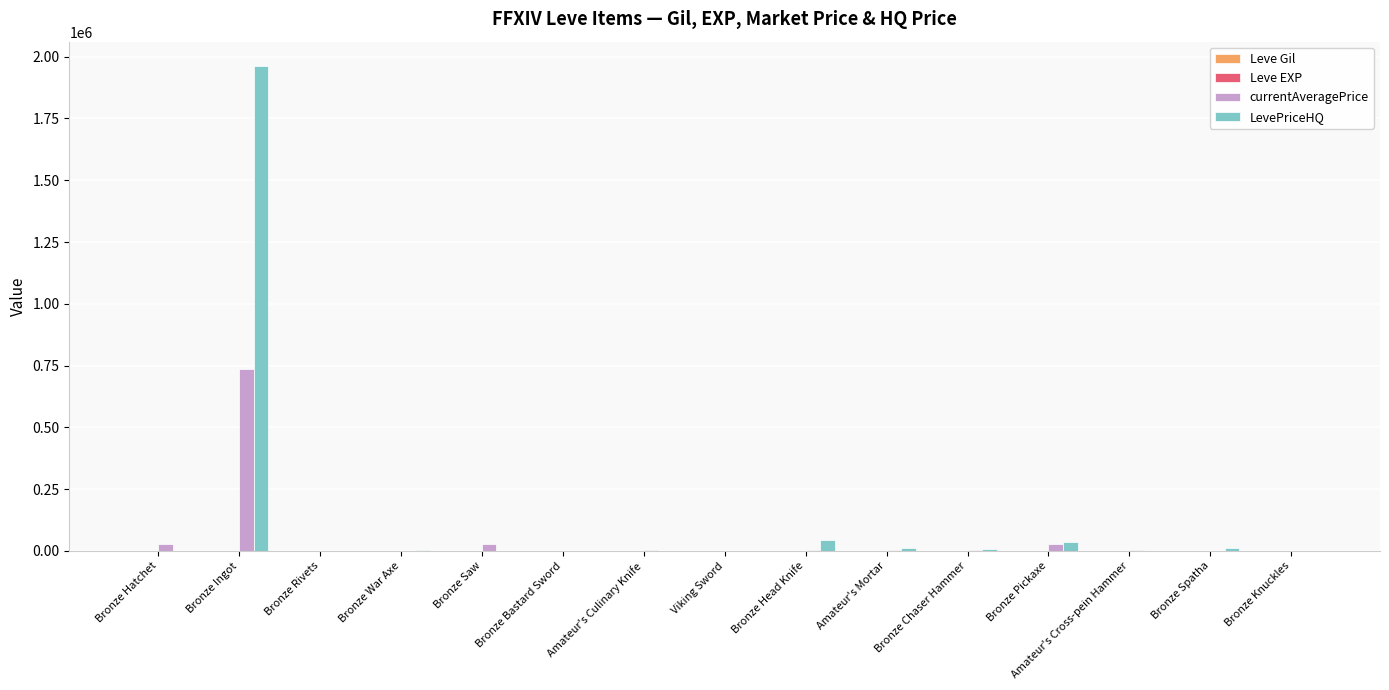

The value of LevePriceHQ at Bronze Rivets is 0. True or false?

True